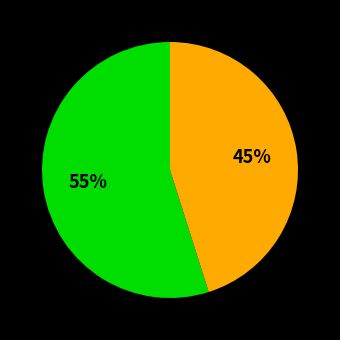

To the nearest percent, what is the difference between the largest and smallest slice percentages?

10%